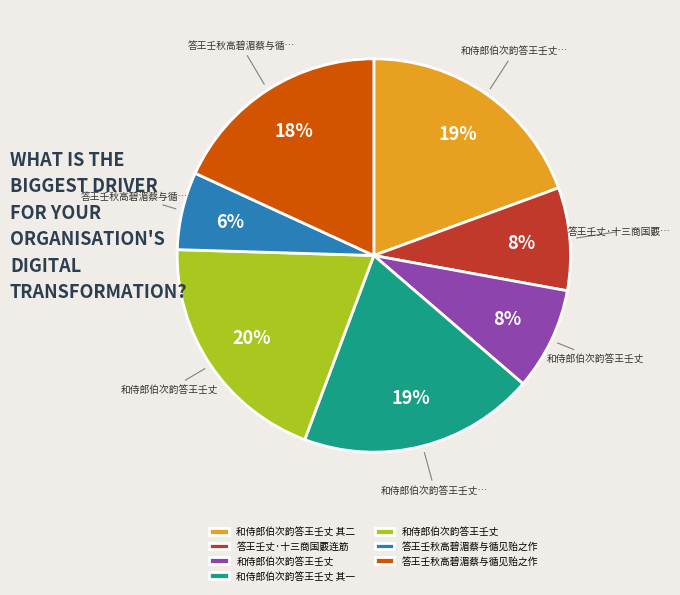

To the nearest percent, what is the average slice percentage?

14%